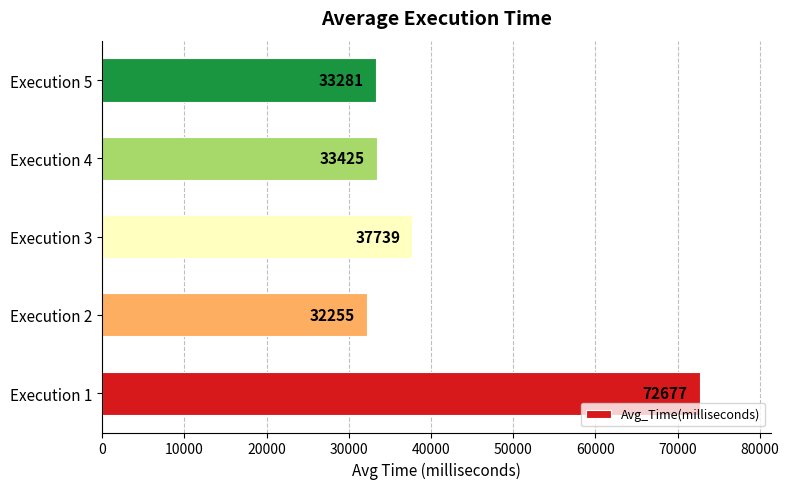

Which category has the highest value across all series?

Execution 1